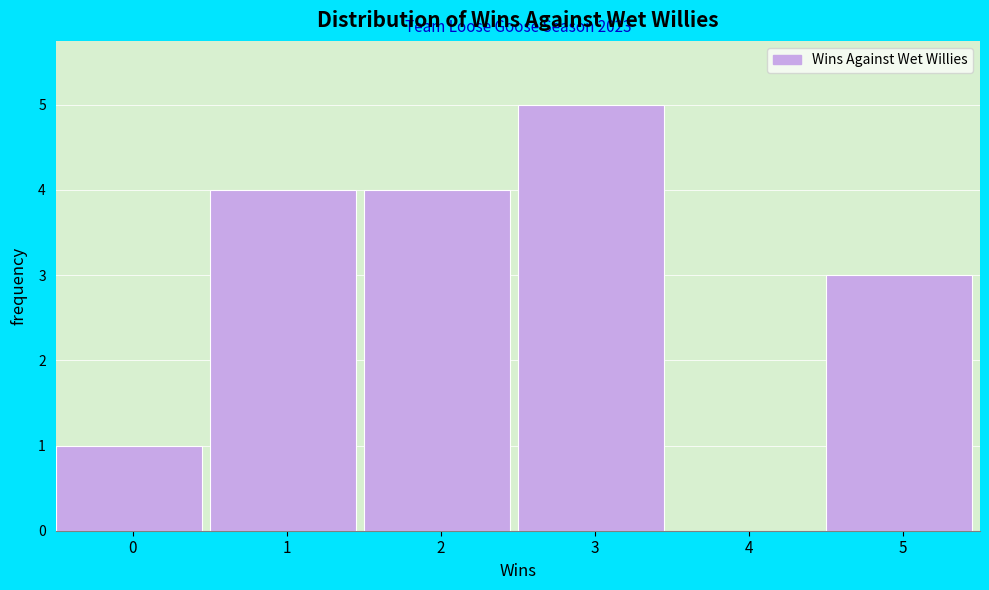

Reading left to right, list all the values displayed in this chart.

0=1	1=4	2=4	3=5	4=0	5=3